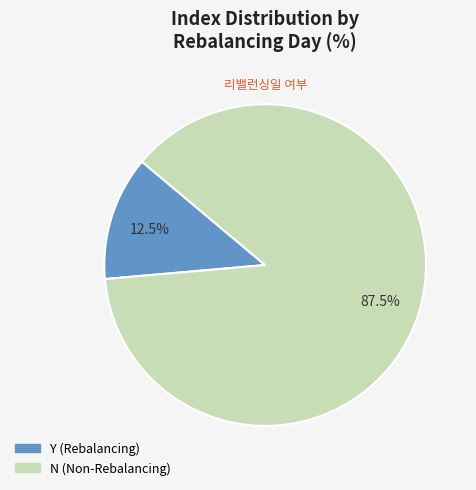

Approximately how many times larger is the value at N compared to Y?

7.0